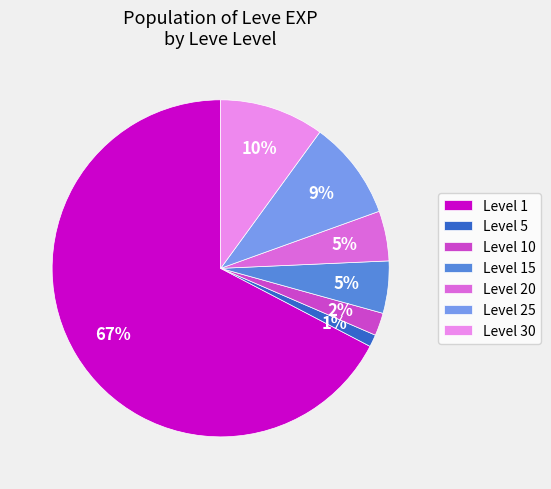

Does Level 25 represent more than half of the total?

No